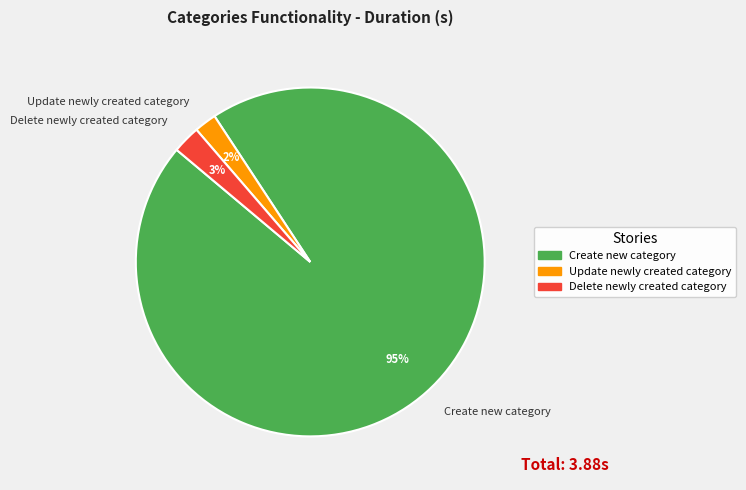

True or false: Update newly created category accounts for 2% of the total.

True